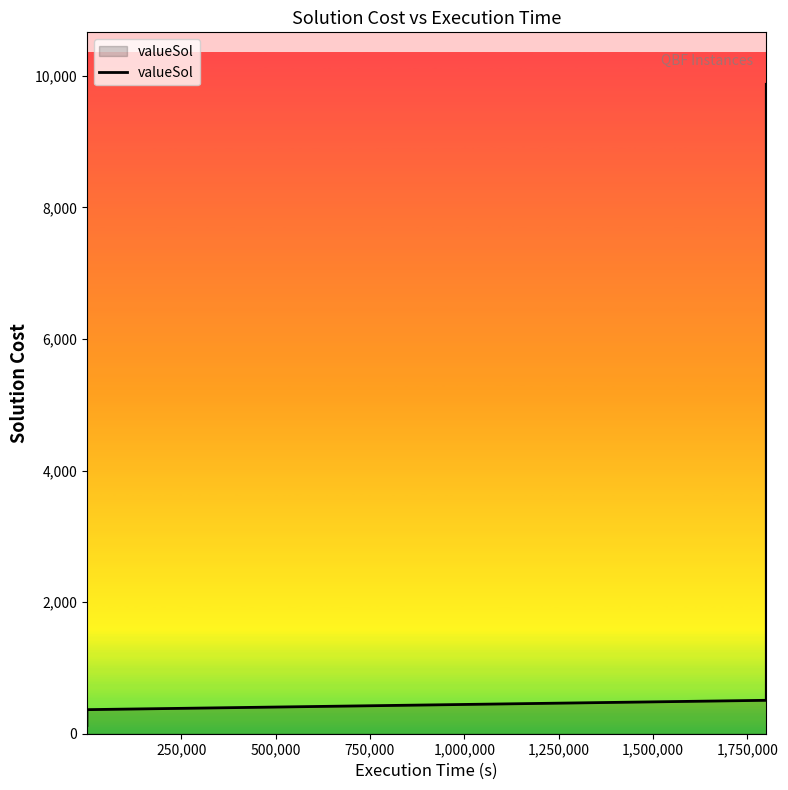

The chart shows a value of 6758 at 1,250,000. True or false?

False